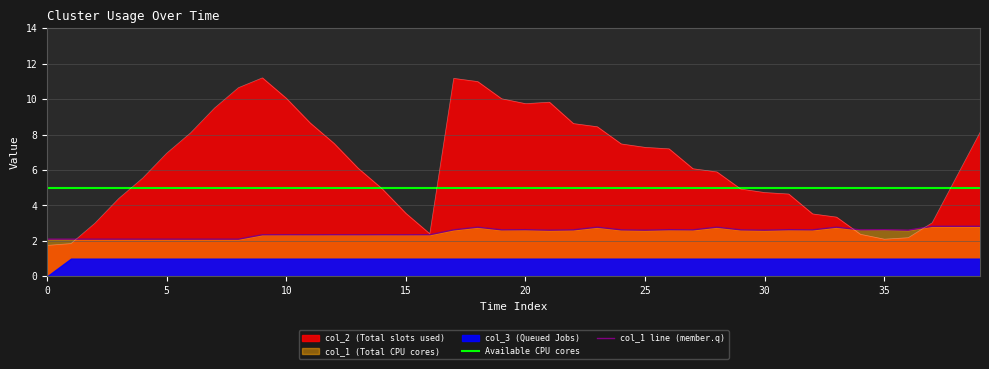

True or false: col_2 and col_1 cross at least once.

True